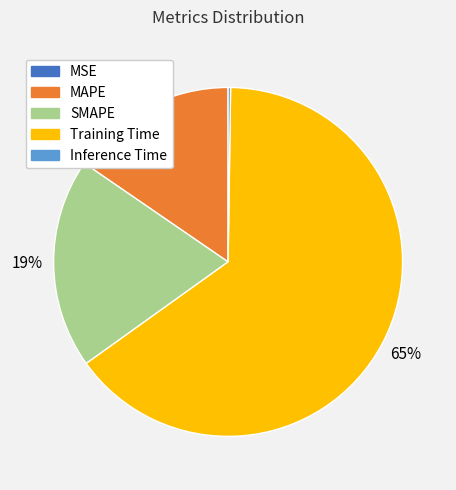

True or false: Training Time accounts for 65% of the total.

True